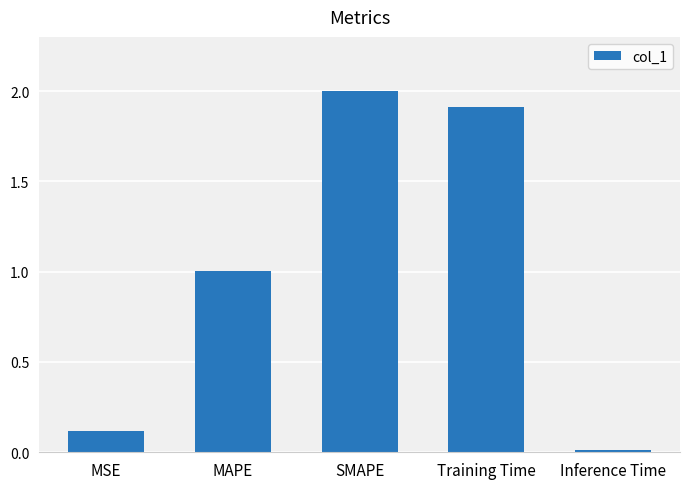

At which category does the chart reach its peak across all series?

SMAPE